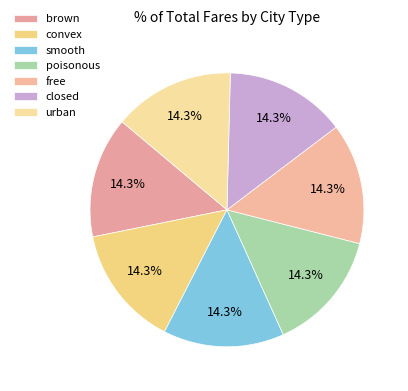

Is the sum of brown and urban greater than half?

No